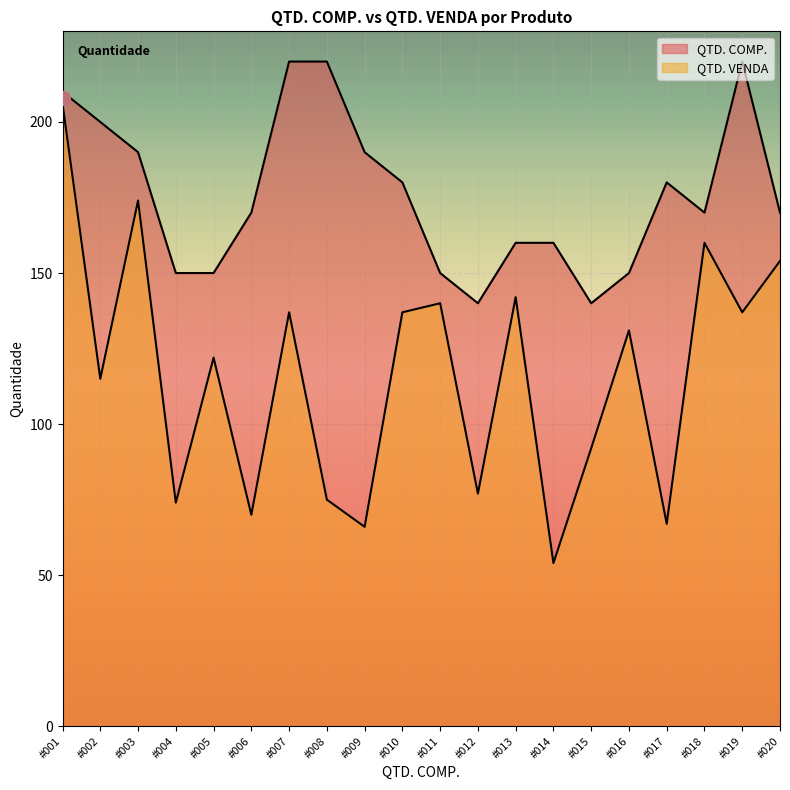

True or false: QTD. VENDA has a value of 18 at #008.

False